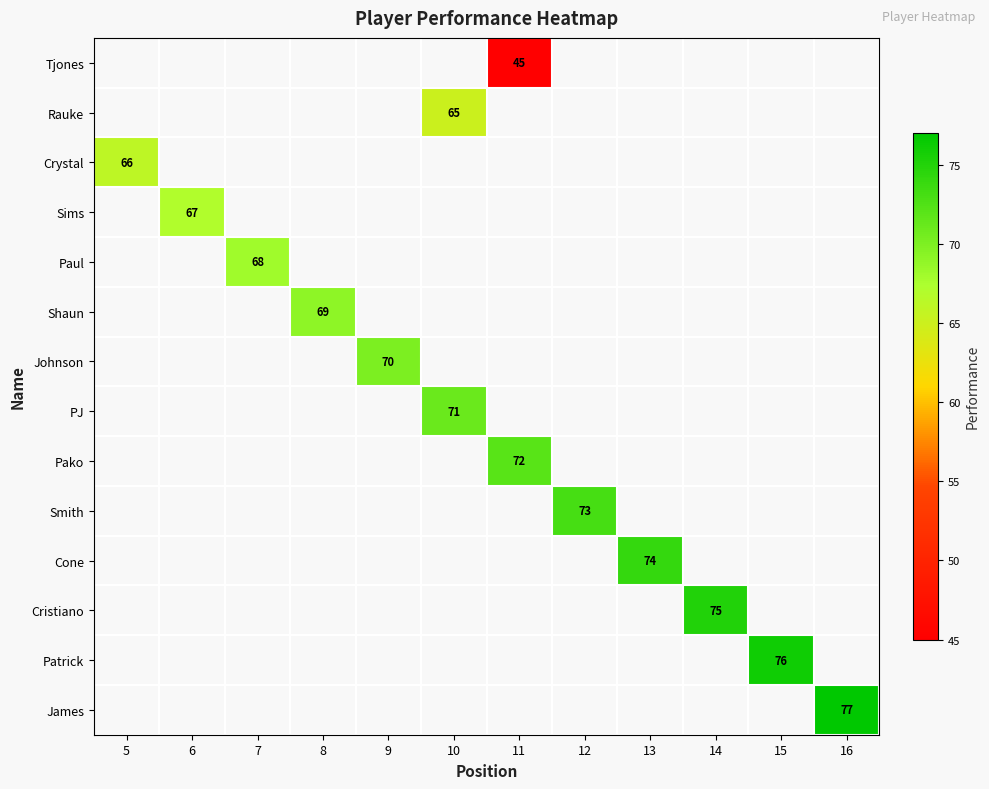

How many categories are shown in the chart?

12